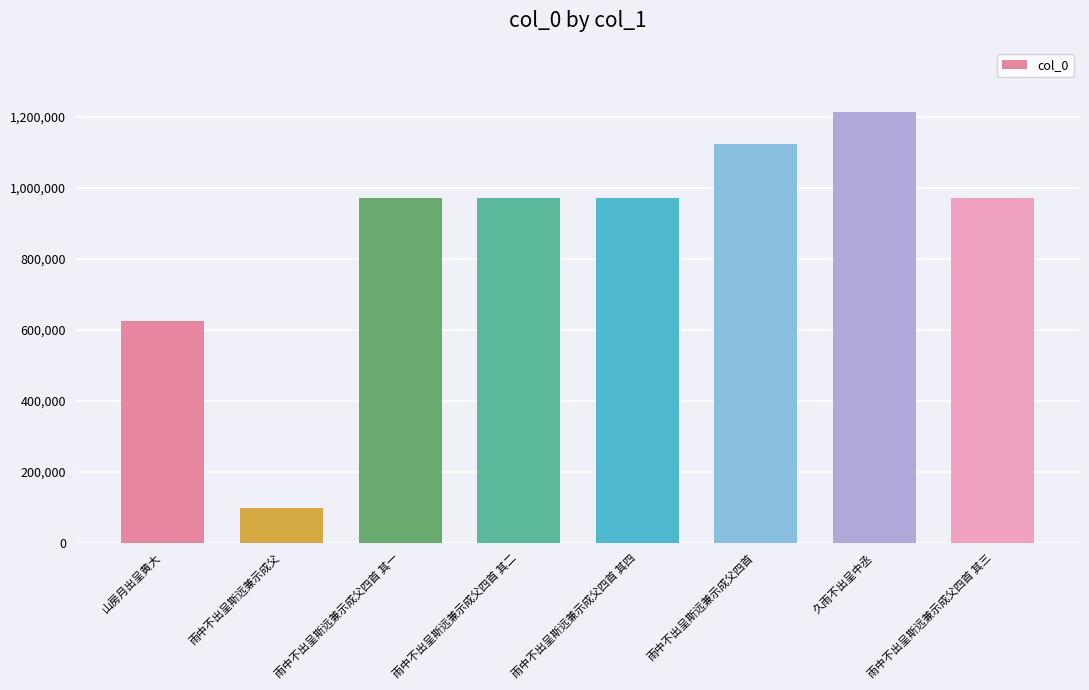

How many values are below 972913?

4